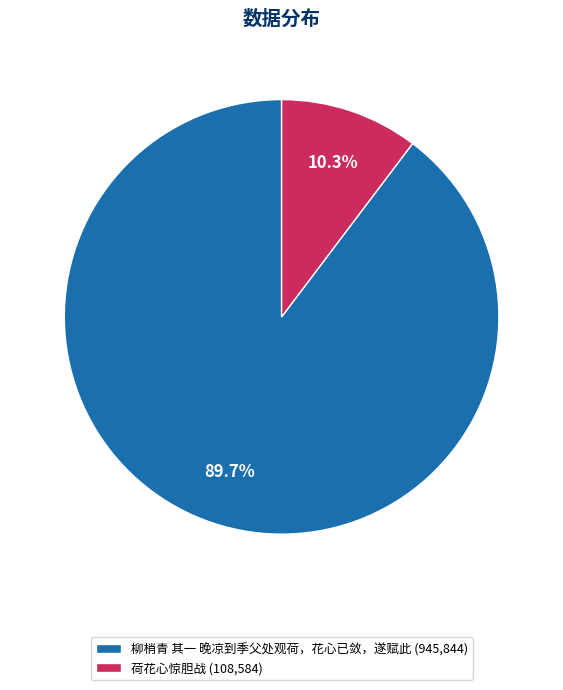

Is there a majority slice in this chart?

Yes